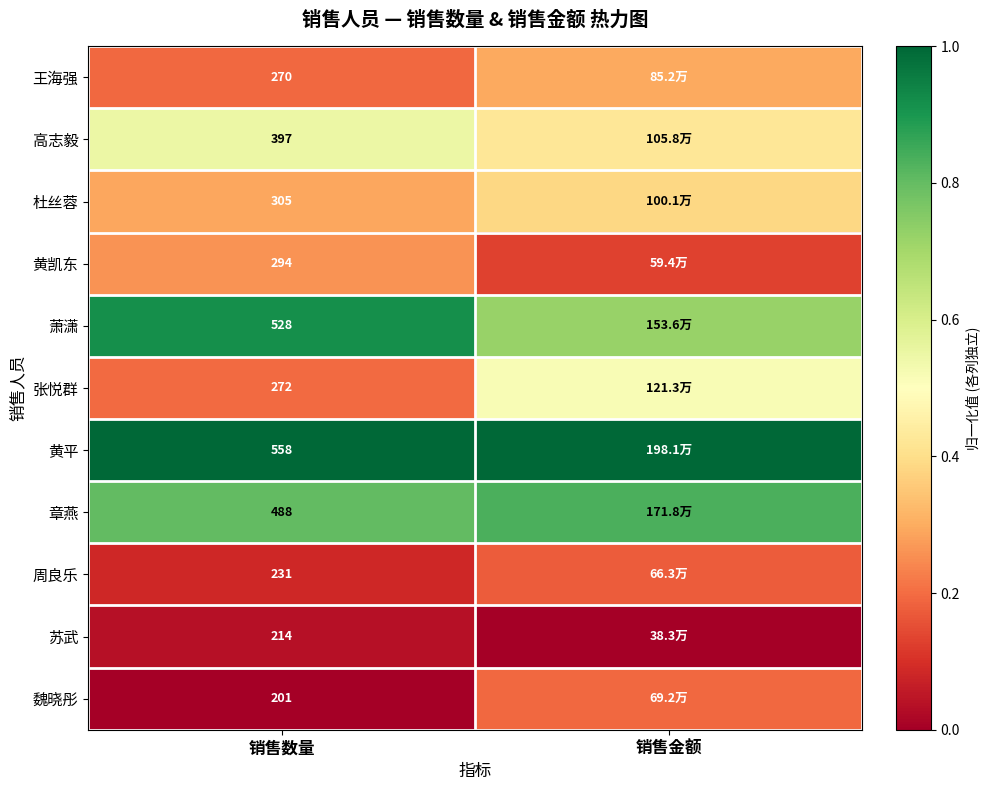

Rank the series at 销售数量 from lowest to highest value.

魏晓彤, 苏武, 周良乐, 王海强, 张悦群, 黄凯东, 杜丝蓉, 高志毅, 章燕, 萧潇, 黄平